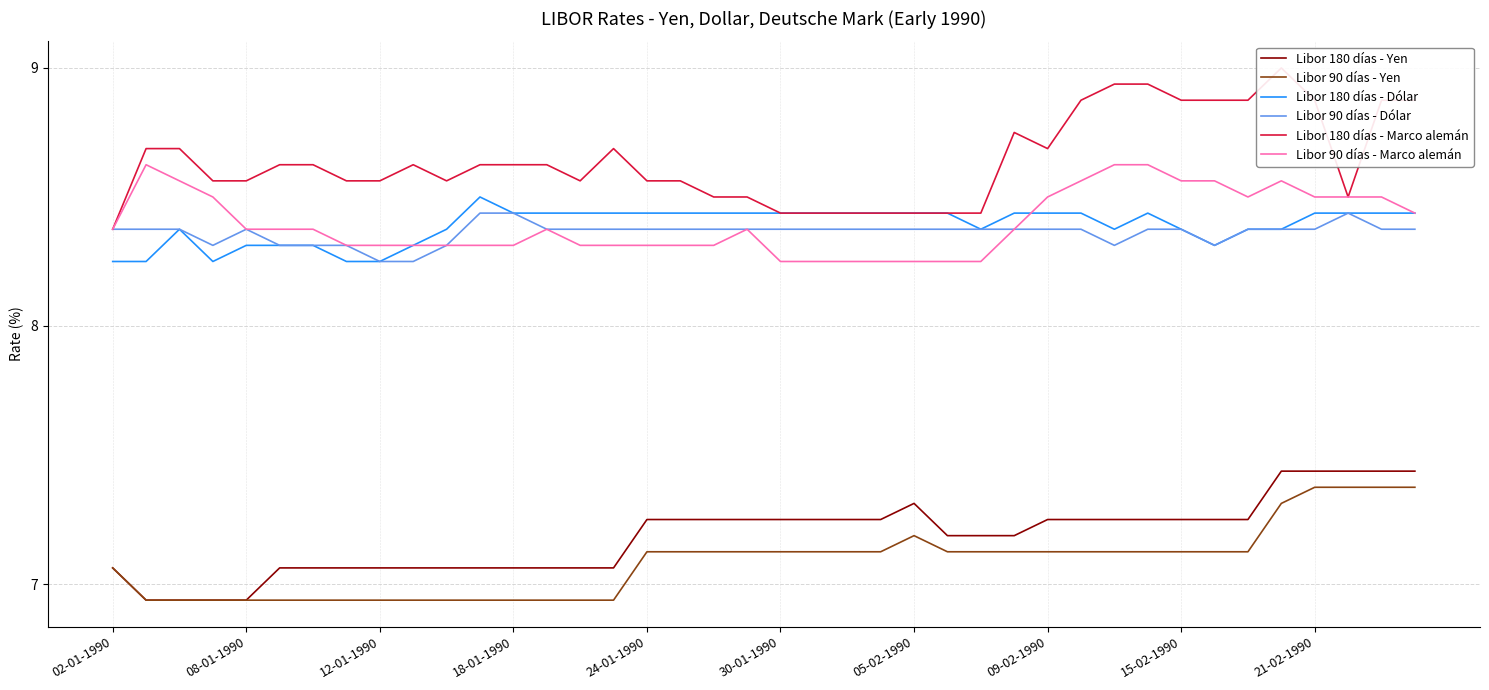

True or false: Libor 90 días - Dólar has a value of 14.5 at 24-01-1990.

False